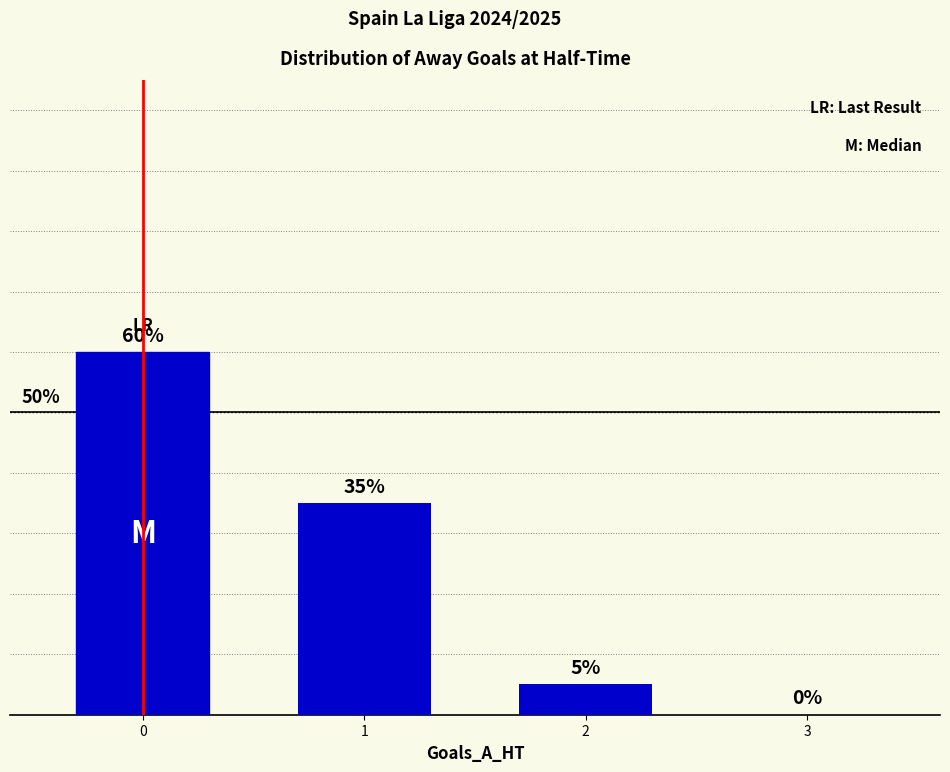

Are the bars grouped side by side (vs. stacked)?

No